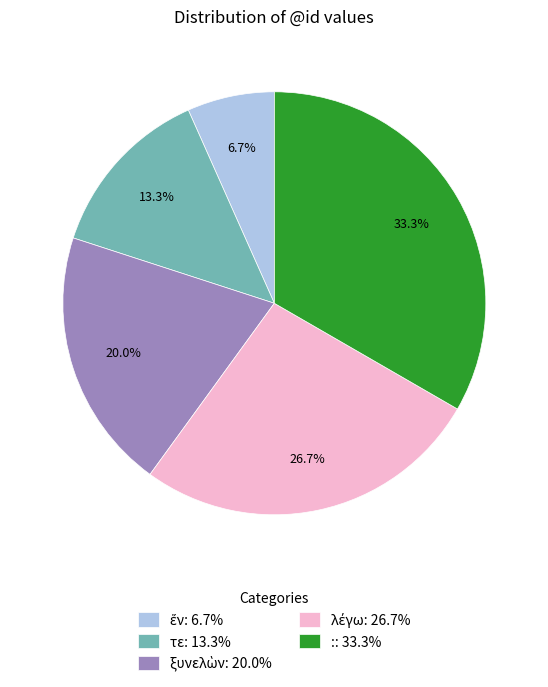

What percentage is NOT represented by τε: 13.3%?

86.7%